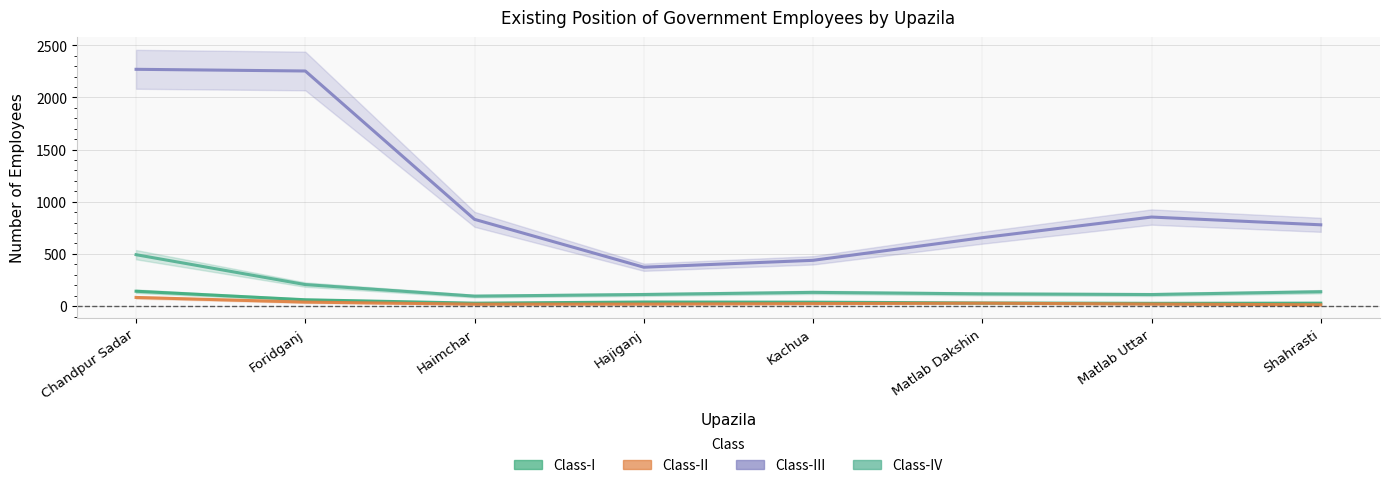

True or false: Class-IV has more than 1 interior local peaks.

False